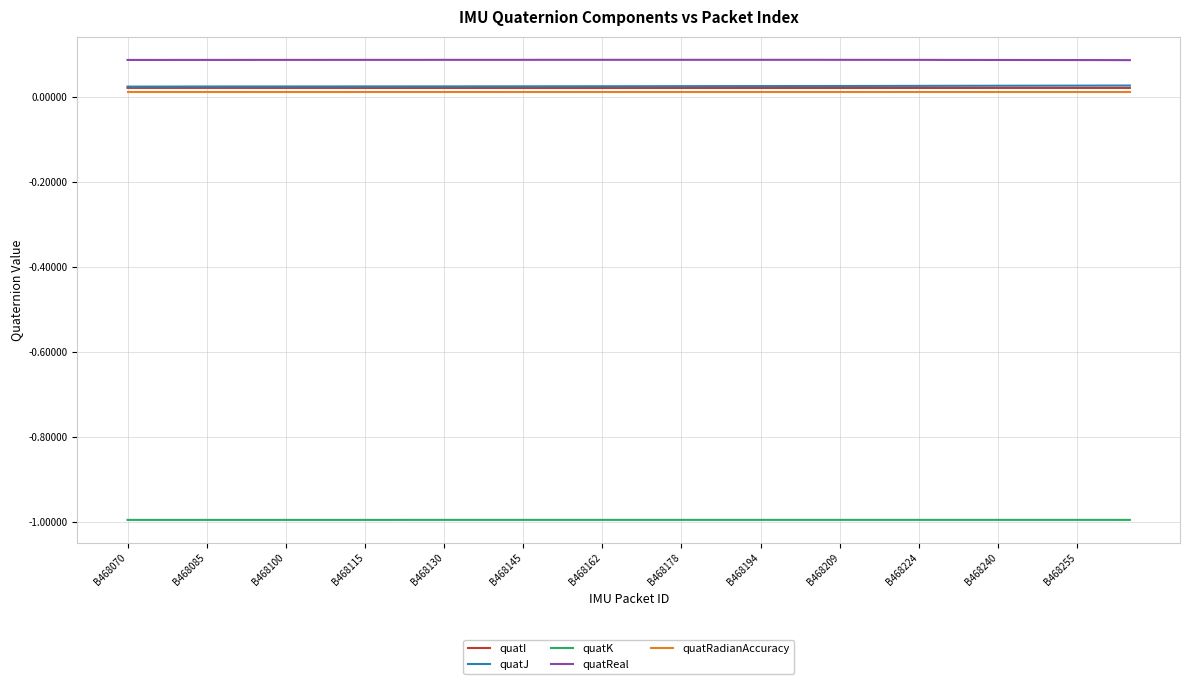

Which series has the largest total across all categories?

quatReal